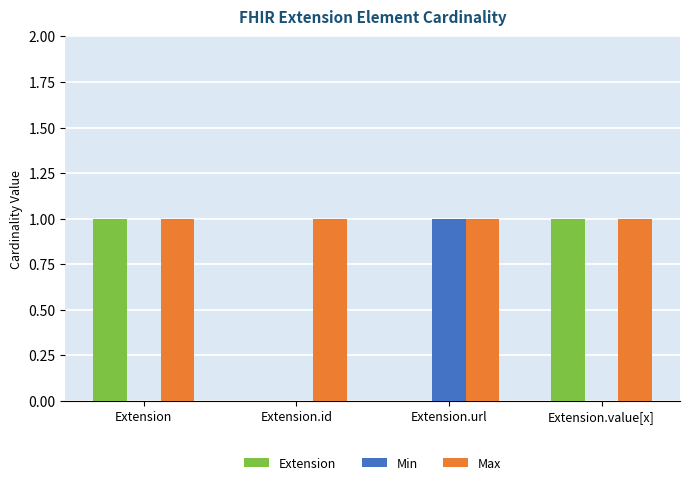

Are the bars grouped side by side (vs. stacked)?

Yes